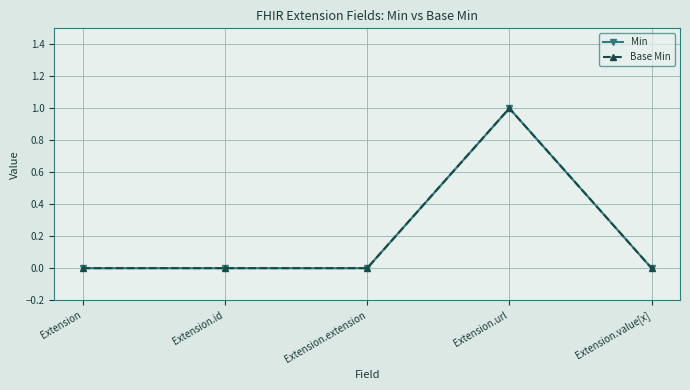

How many distinct data groups are displayed?

2